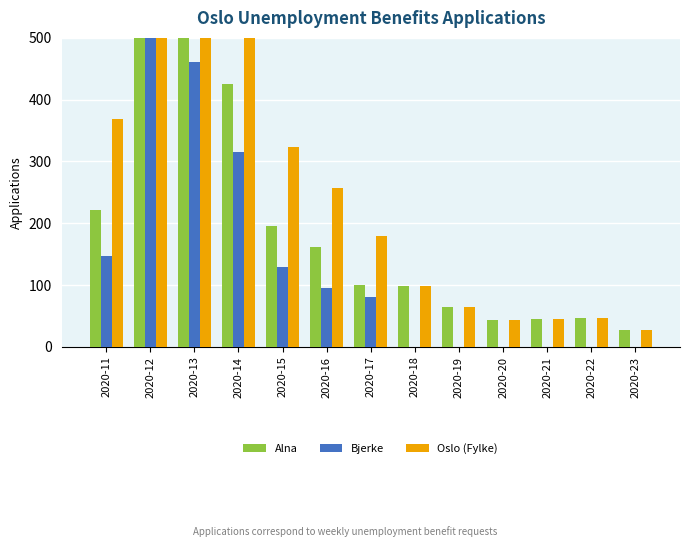

Which series has the widest spread of values?

Oslo (Fylke)